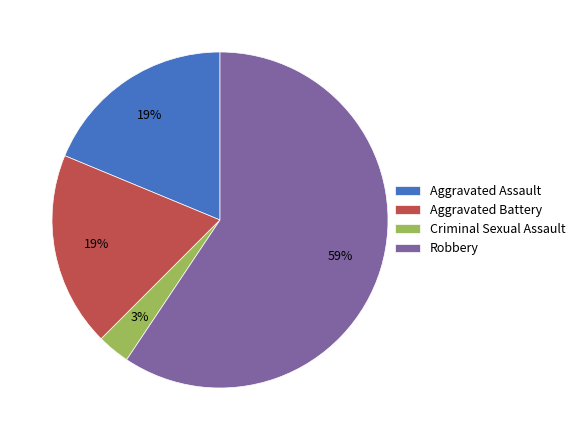

Which category has the biggest portion of the pie?

Robbery